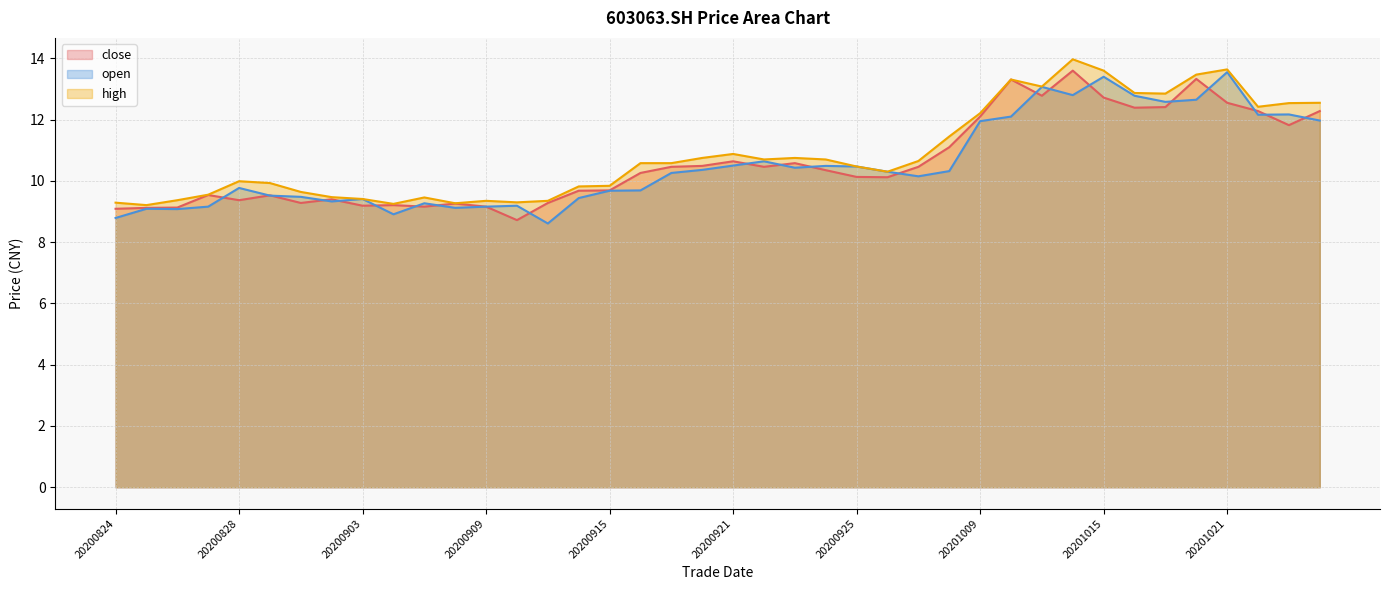

What is the minimum value shown in the chart?

8.6